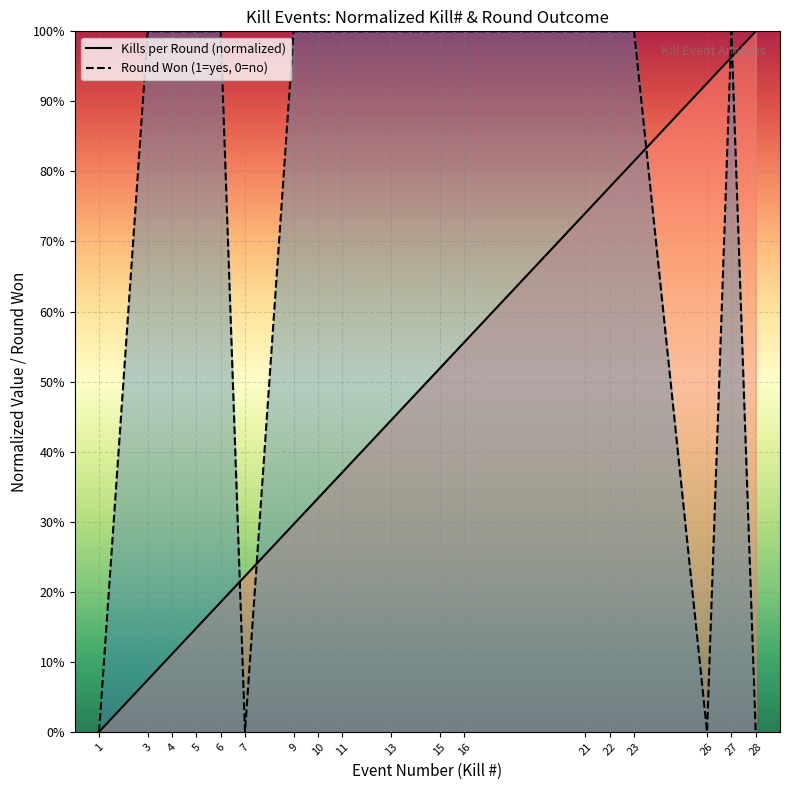

What are all the series names shown in the legend?

Kills per Round (normalized), Round Won (1=yes, 0=no)